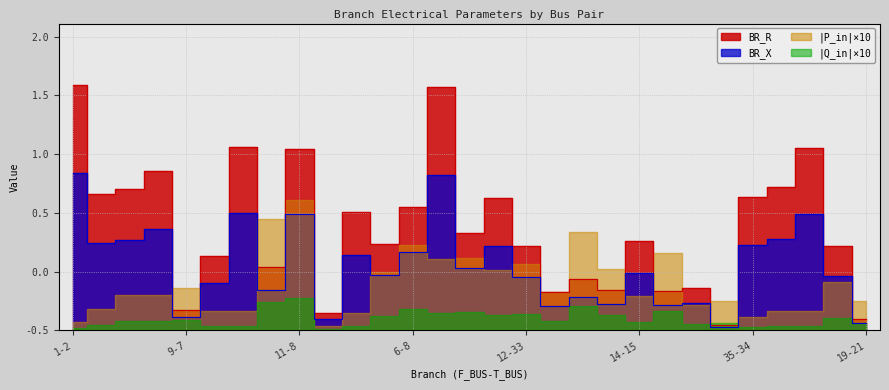

Which category has the highest value across all series?

1-2